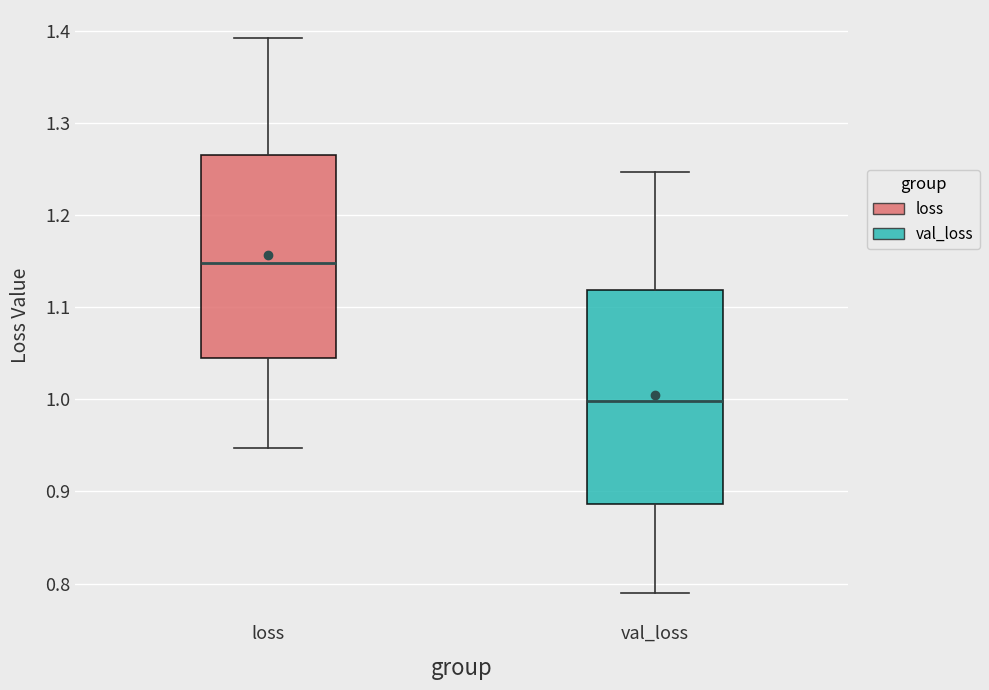

Reading left to right, read every box against the y-axis: the position of its median line, the range the box covers, and the ends of its whiskers. The values are not printed on the chart, so give them approximately, as read against the axis.

loss: median 1.15, box 1.05 to 1.27, whiskers 0.95 to 1.39
val_loss: median 1.00, box 0.89 to 1.12, whiskers 0.79 to 1.25